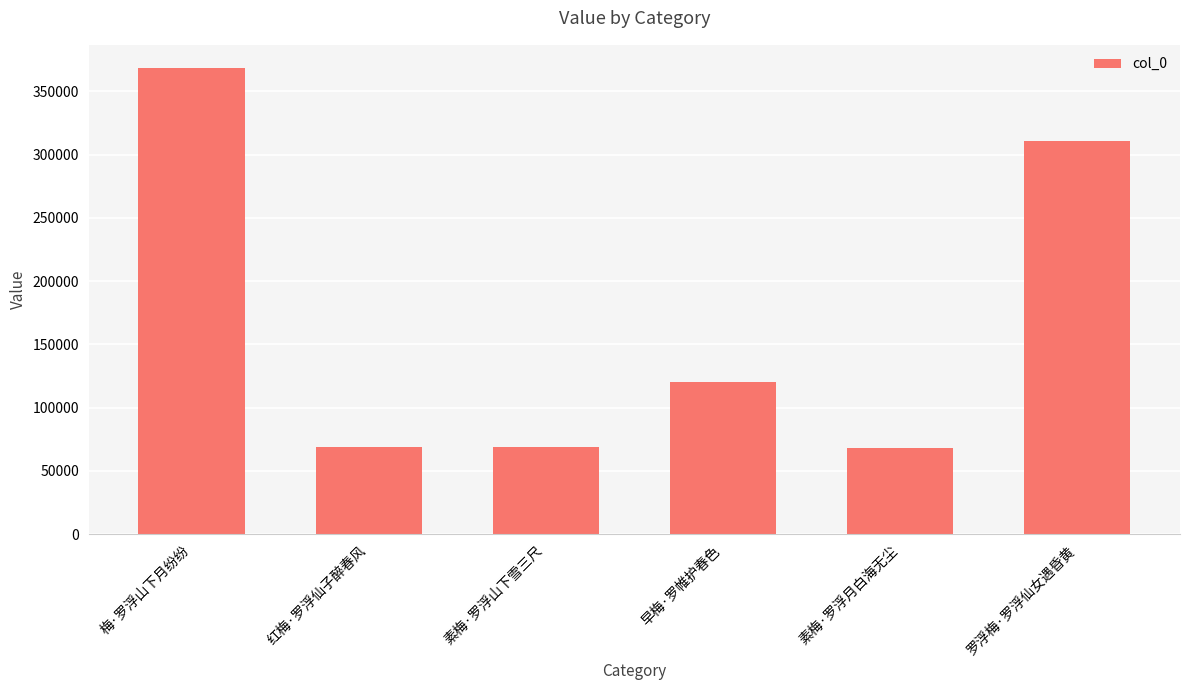

What is the sum of all values?

1004704